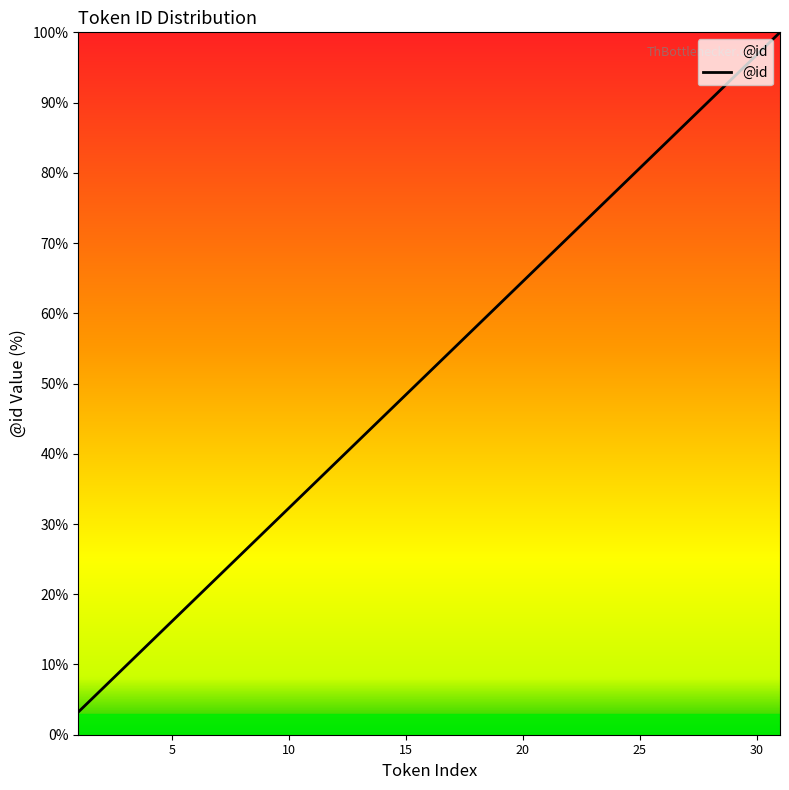

Is this an area chart (filled region under the line)?

No